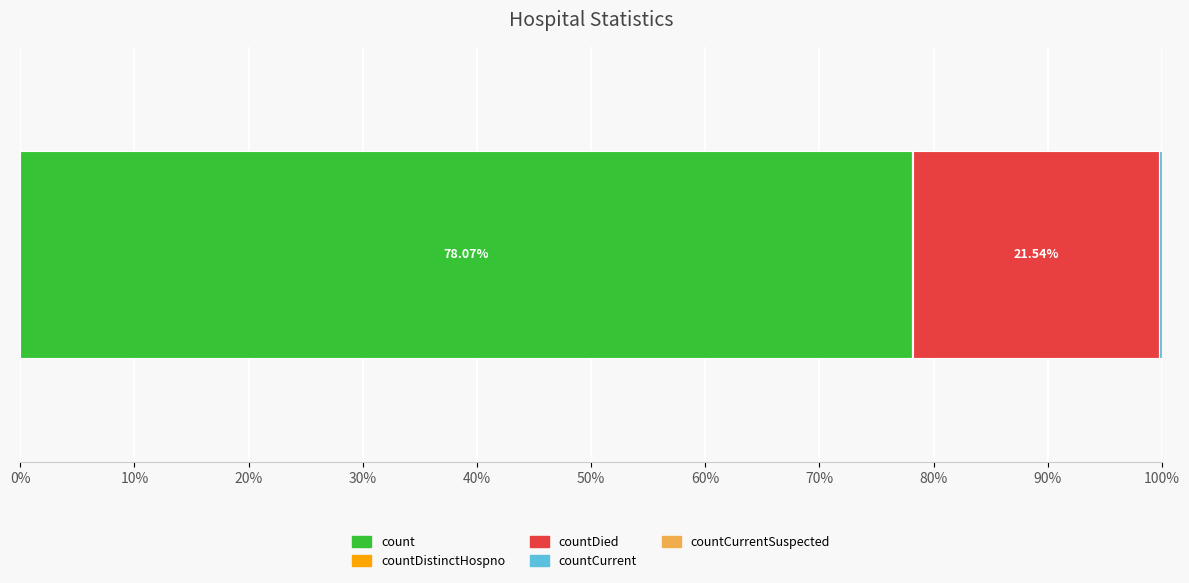

Count the number of data series in this chart.

4